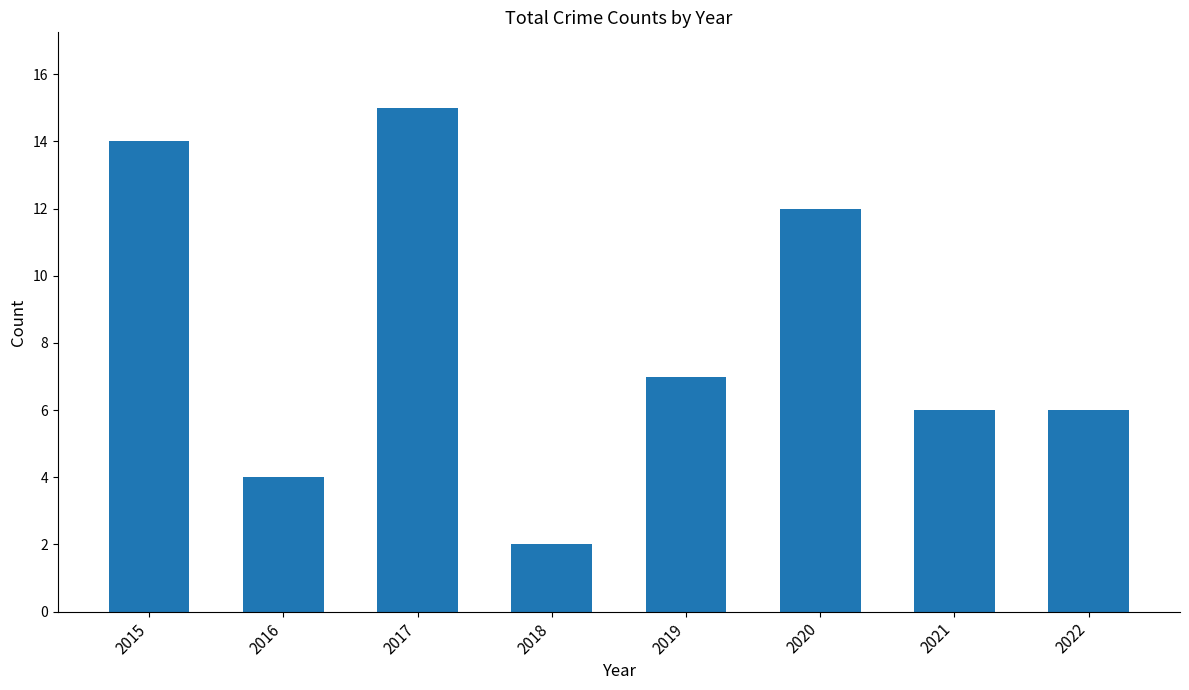

At which category does the chart reach its minimum across all series?

2018